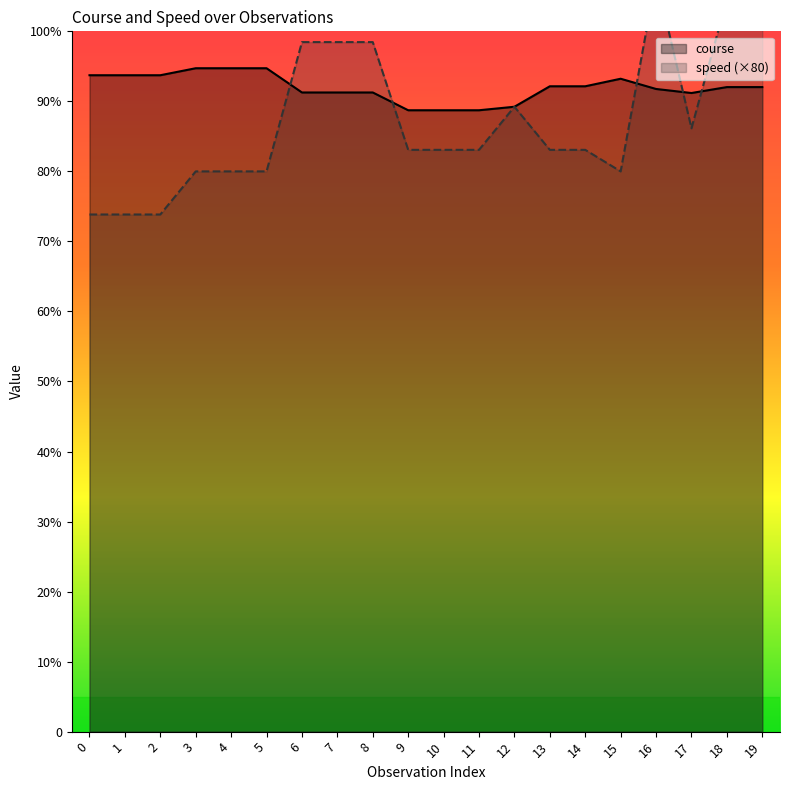

How many data points does each series have?

20